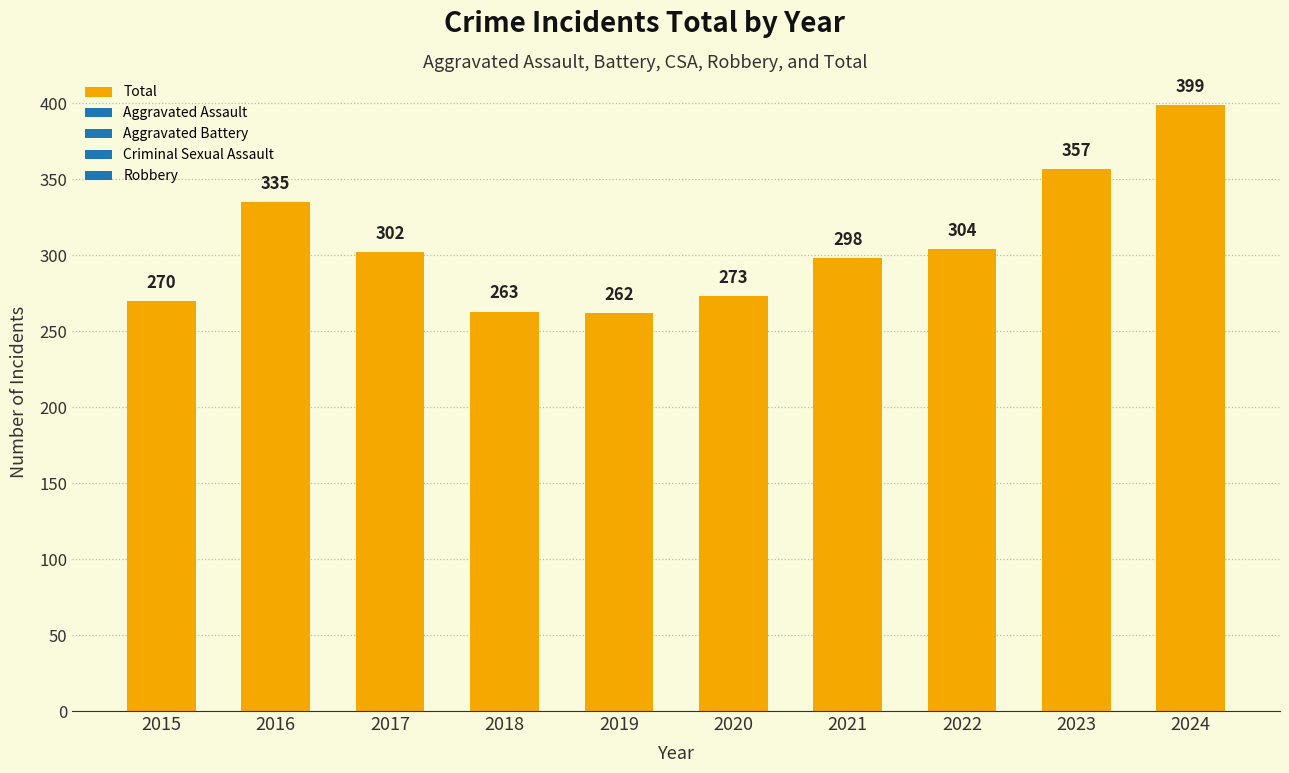

Between 2024 and 2019, which is larger?

2024